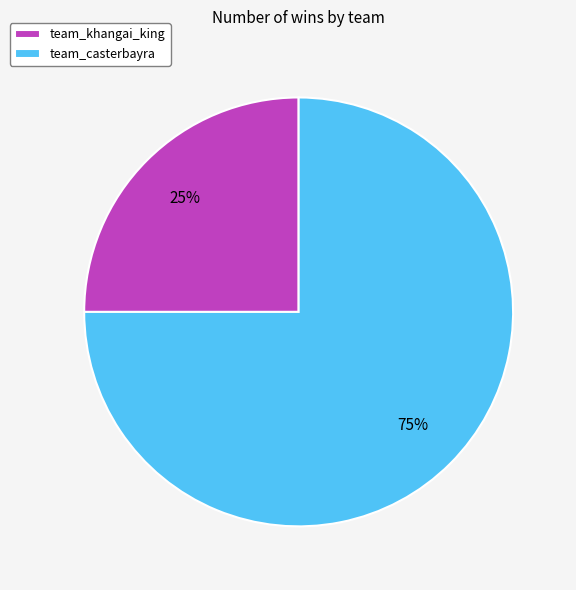

Combined, do team_casterbayra and team_khangai_king account for over 50%?

Yes